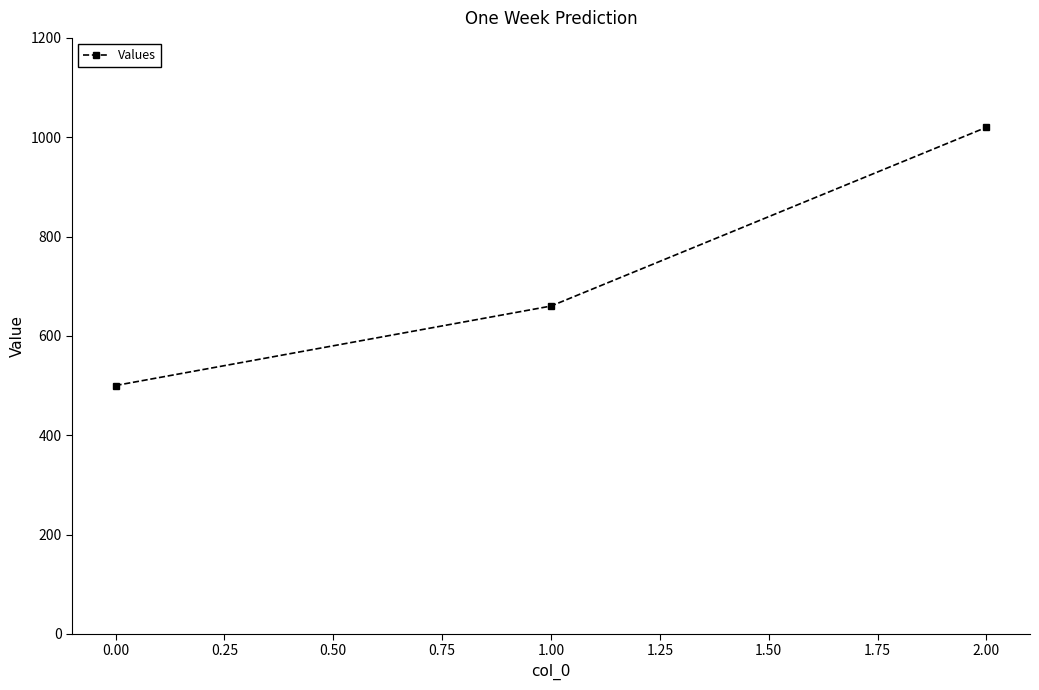

List the labels in order of value, largest first.

2.00, 1.00, 0.00